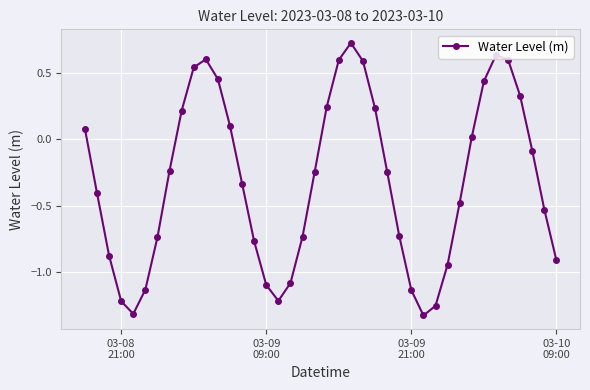

What is the value of the 4th point from the left?

-1.2